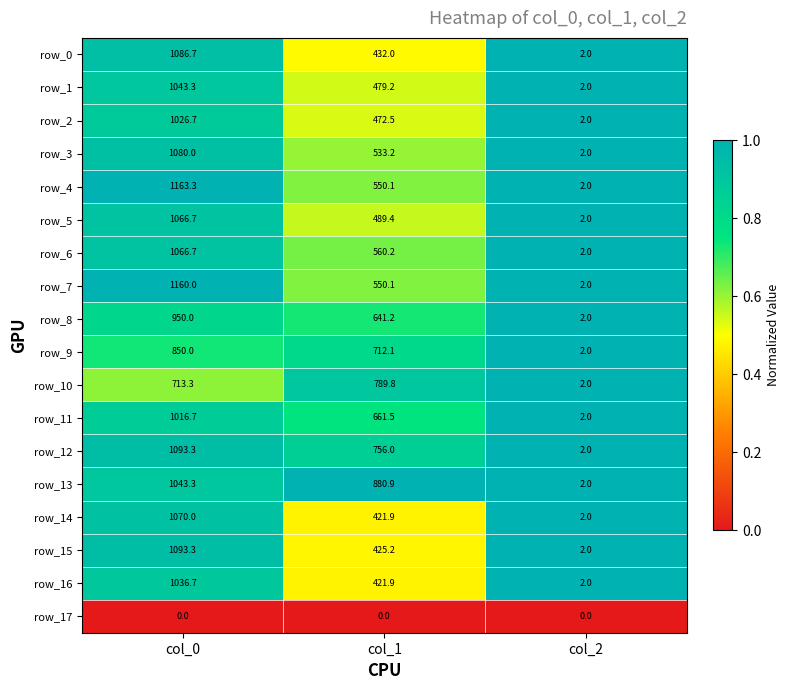

What is the minimum value for row_9?

2.0